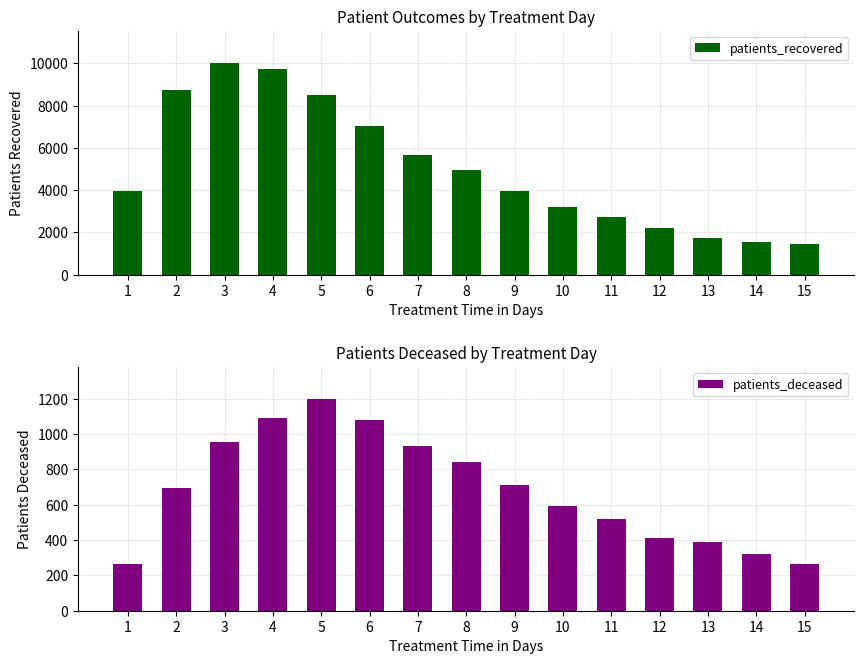

Is the value of patients_recovered at 12 greater than the value of patients_deceased at 5?

Yes